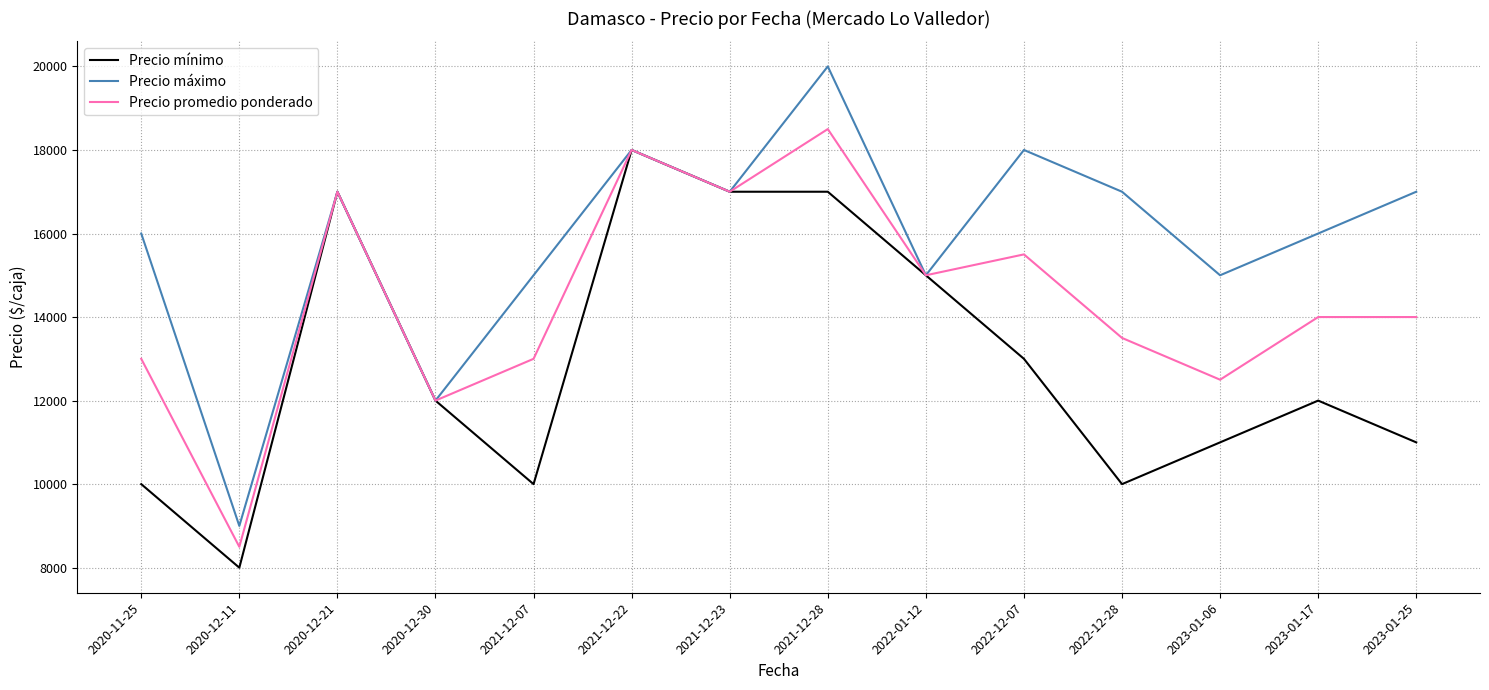

Reading left to right, what are all the values shown in this chart?

Precio mínimo: 10000	8000	17000	12000	10000	18000	17000	17000	15000	13000	10000	11000	12000	11000
Precio máximo: 16000	9000	17000	12000	15000	18000	17000	20000	15000	18000	17000	15000	16000	17000
Precio promedio ponderado: 13000	8500	17000	12000	13000	18000	17000	18500	15000	15500	13500	12500	14000	14000